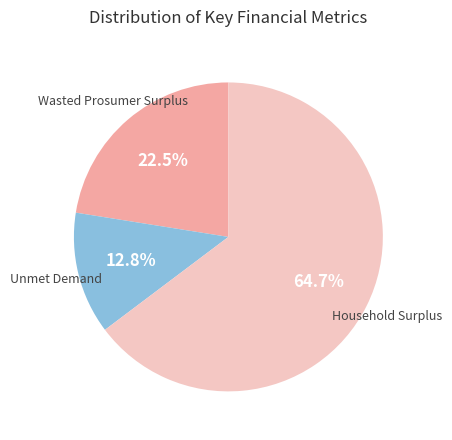

Is there a majority slice in this chart?

Yes